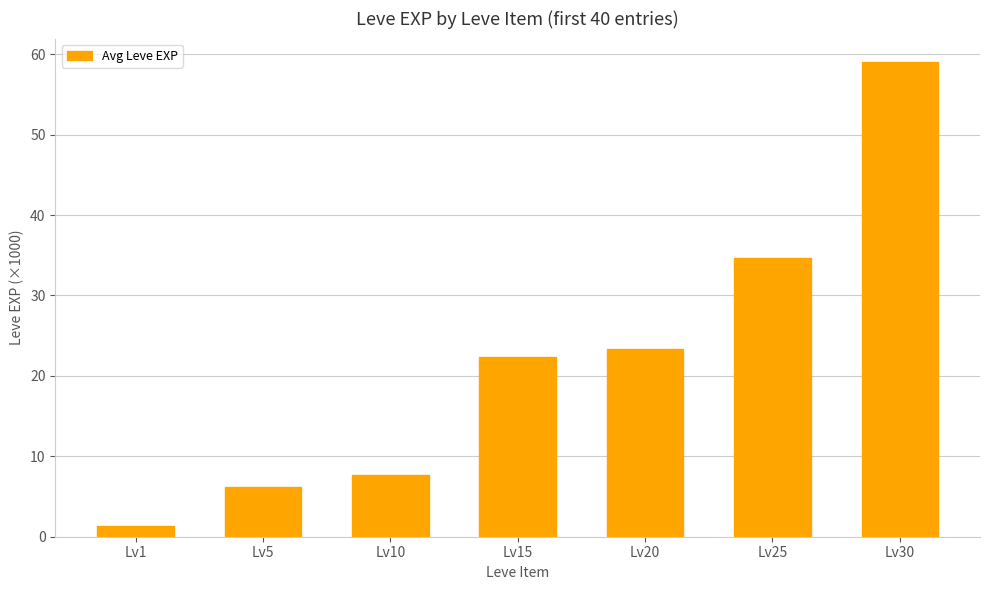

Does the chart contain any negative values?

No